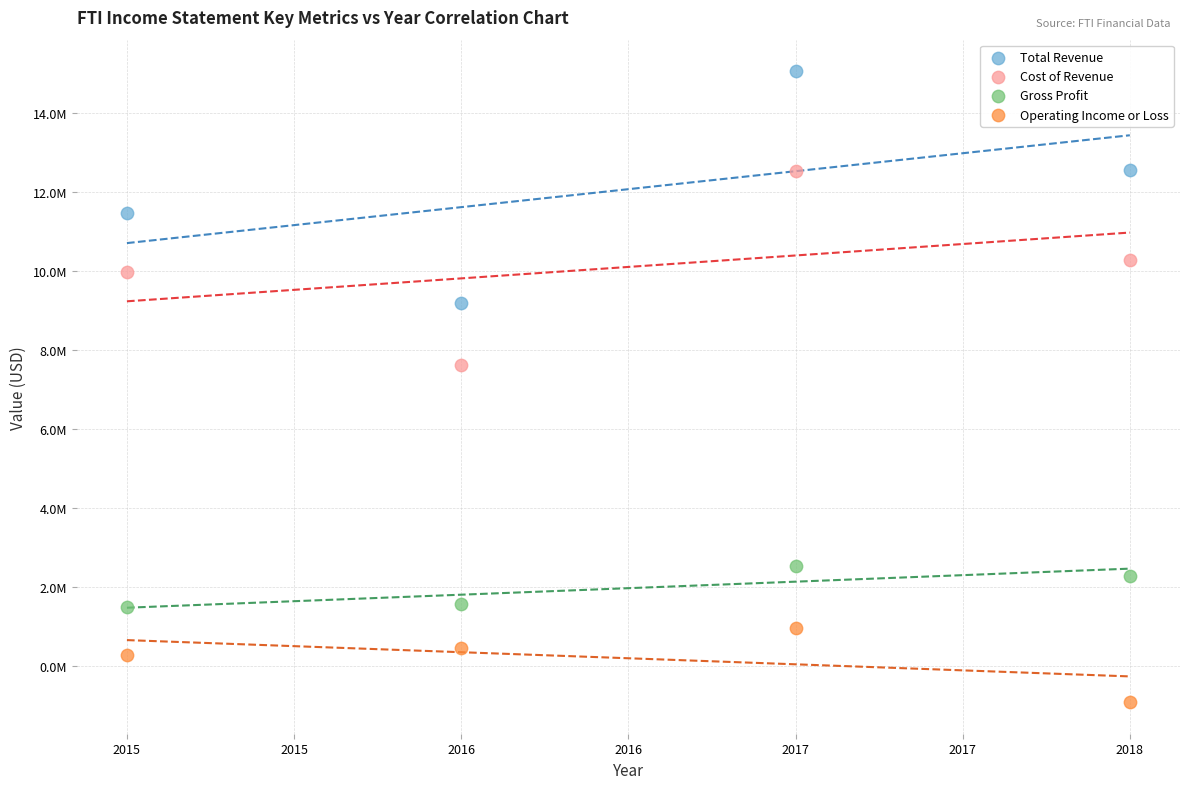

What are all the series names shown in the legend?

Total Revenue, Cost of Revenue, Gross Profit, Operating Income or Loss